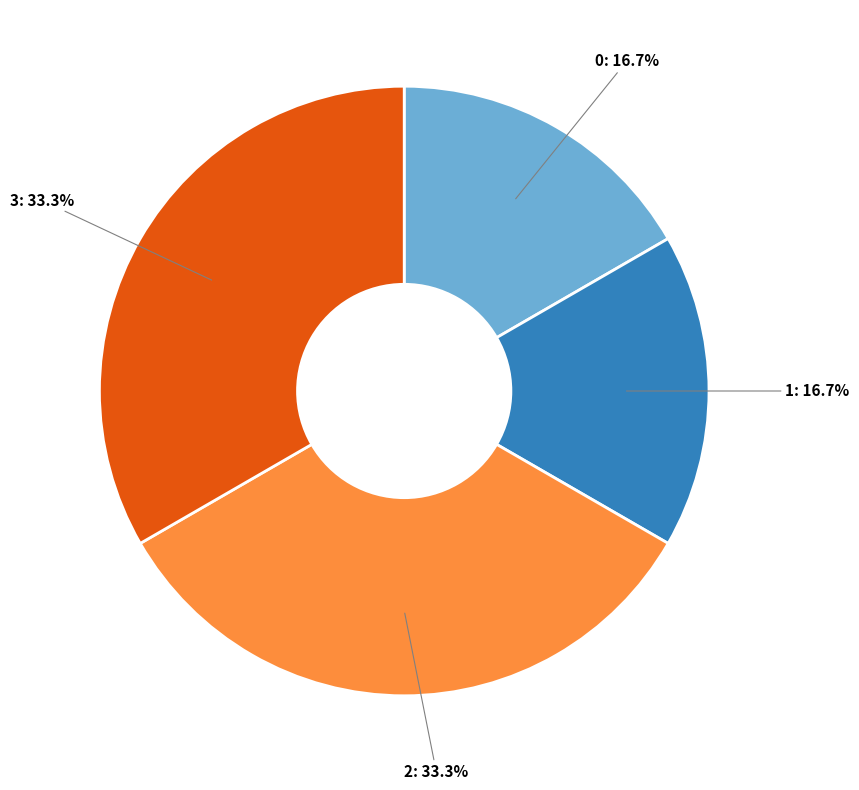

Is there a majority slice in this chart?

No